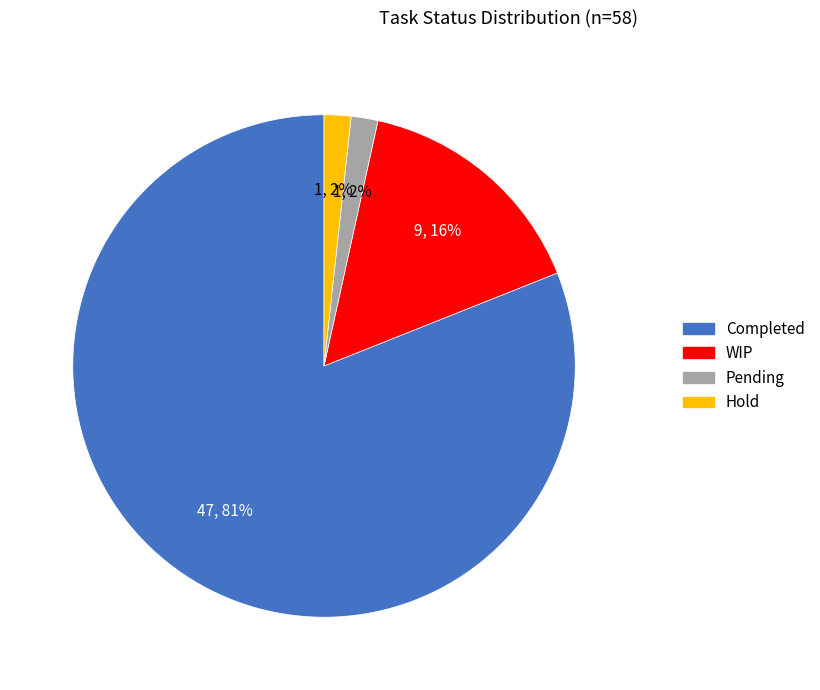

To the nearest percent, what is the difference between the WIP and Hold slice percentages?

14%